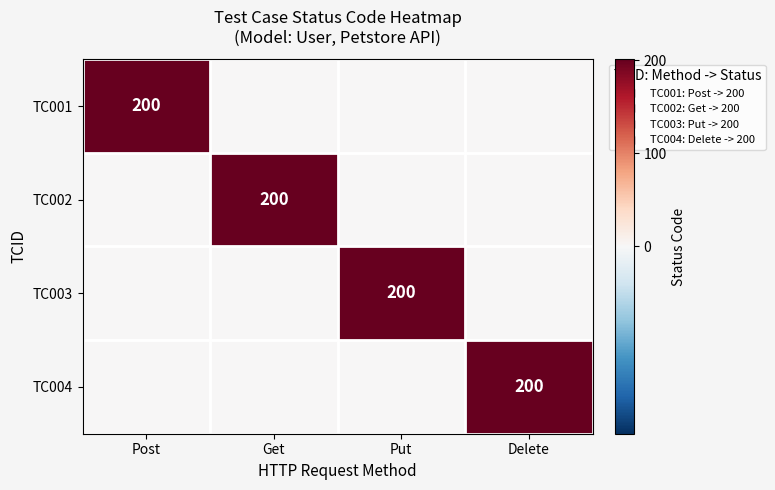

True or false: TC002 has a value of 200 at Get.

True